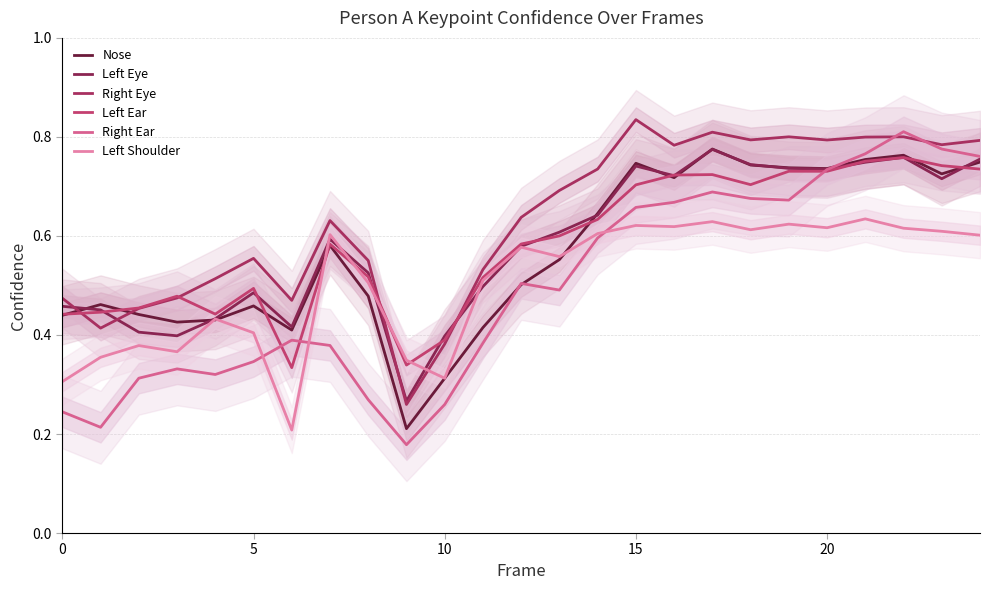

Reading left to right, what are all the values shown in this chart?

Nose: 0.4	0.5	0.4	0.4	0.4	0.5	0.4	0.6	0.5	0.2	0.3	0.4	0.5	0.6	0.6	0.7	0.7	0.8	0.7	0.7	0.7	0.8	0.8	0.7	0.7
Left Eye: 0.5	0.5	0.4	0.4	0.4	0.5	0.4	0.6	0.5	0.3	0.4	0.5	0.6	0.6	0.6	0.7	0.7	0.8	0.7	0.7	0.7	0.7	0.8	0.7	0.8
Right Eye: 0.5	0.4	0.5	0.5	0.5	0.6	0.5	0.6	0.6	0.3	0.4	0.5	0.6	0.7	0.7	0.8	0.8	0.8	0.8	0.8	0.8	0.8	0.8	0.8	0.8
Left Ear: 0.4	0.4	0.5	0.5	0.4	0.5	0.3	0.6	0.5	0.3	0.4	0.5	0.6	0.6	0.6	0.7	0.7	0.7	0.7	0.7	0.7	0.8	0.8	0.7	0.7
Right Ear: 0.2	0.2	0.3	0.3	0.3	0.3	0.4	0.4	0.3	0.2	0.3	0.4	0.5	0.5	0.6	0.7	0.7	0.7	0.7	0.7	0.7	0.8	0.8	0.8	0.8
Left Shoulder: 0.3	0.4	0.4	0.4	0.4	0.4	0.2	0.6	0.5	0.3	0.3	0.5	0.6	0.6	0.6	0.6	0.6	0.6	0.6	0.6	0.6	0.6	0.6	0.6	0.6